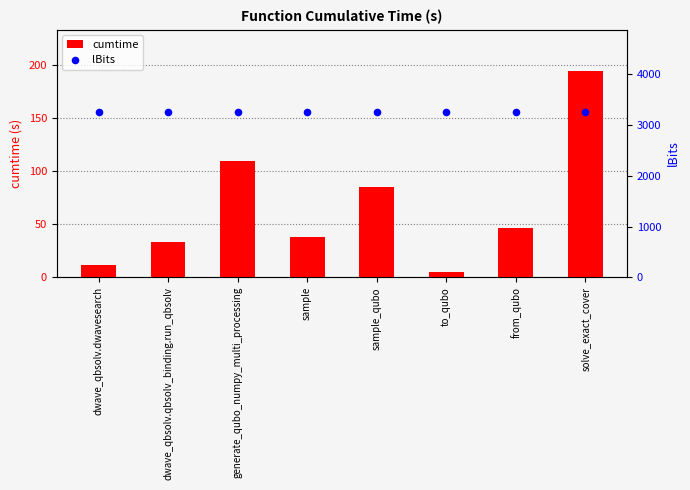

Which series contains the lowest Y value?

cumtime